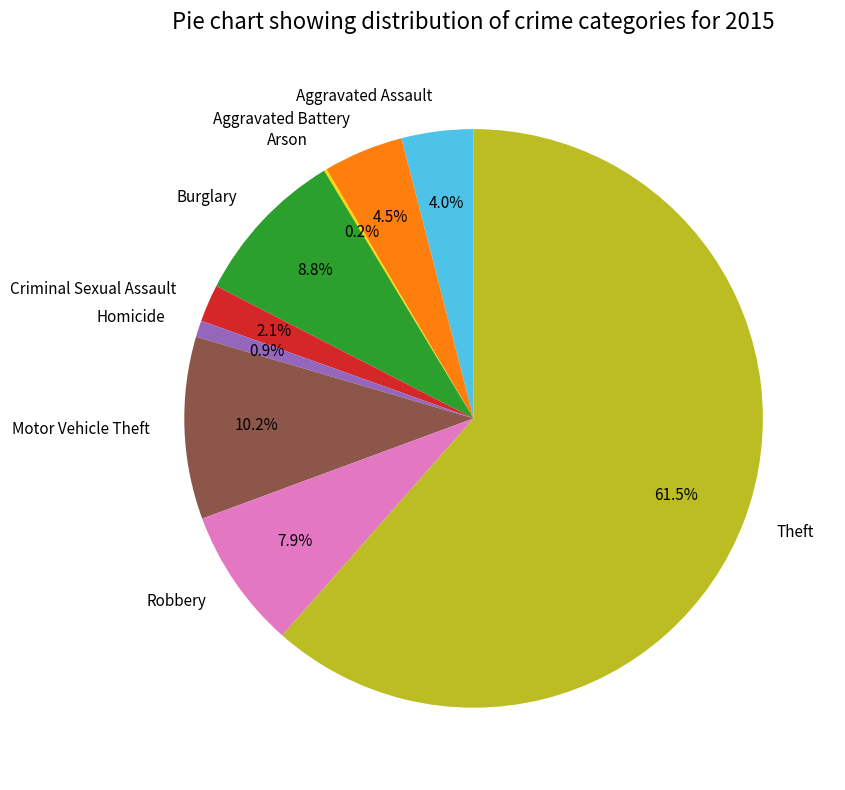

Combined, what portion of the pie is Aggravated Assault and Robbery?

11.9%